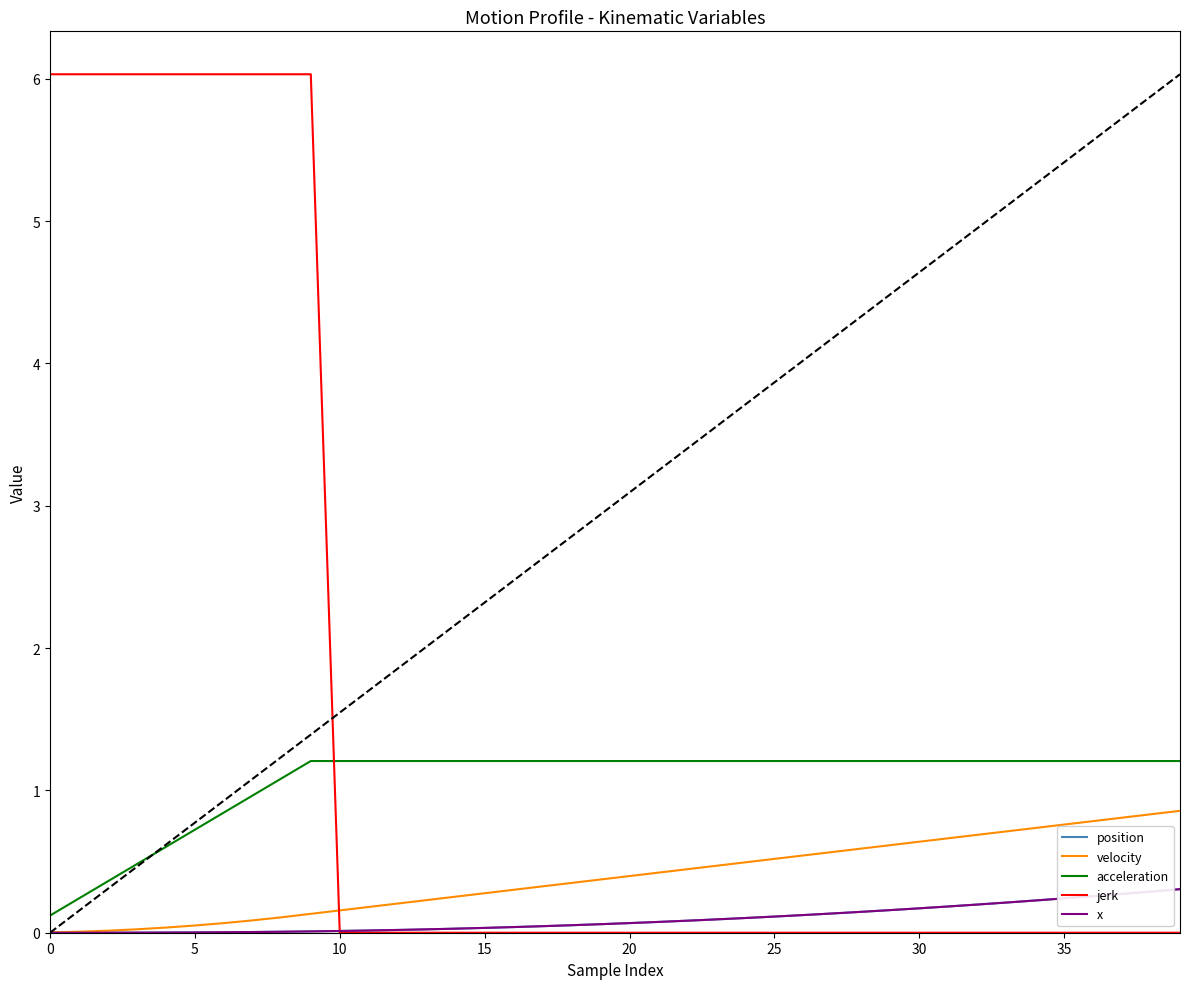

How many lines are shown in the chart?

5